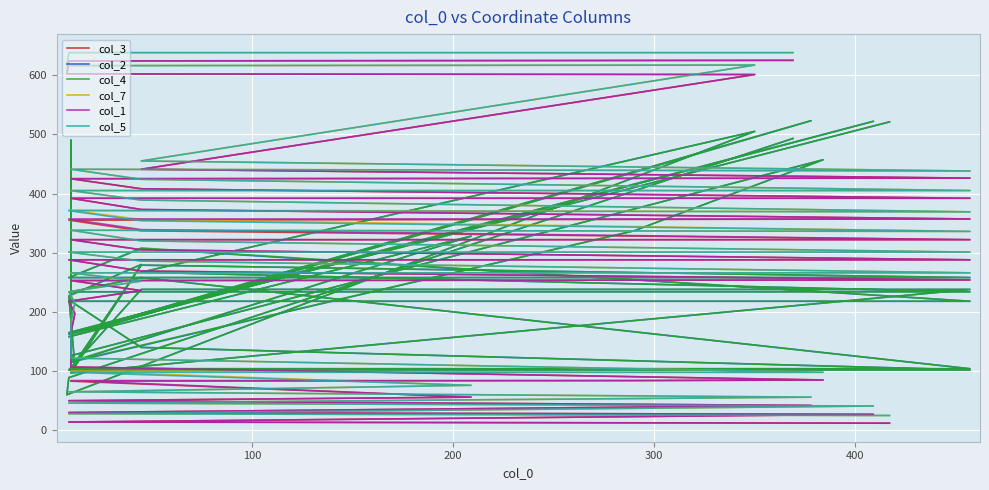

What is the average value of the col_2 series?

249